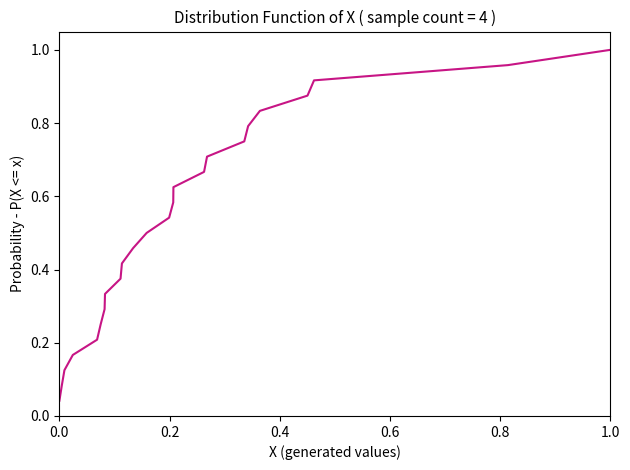

The chart shows a value of 0.5 at 1.0. True or false?

False